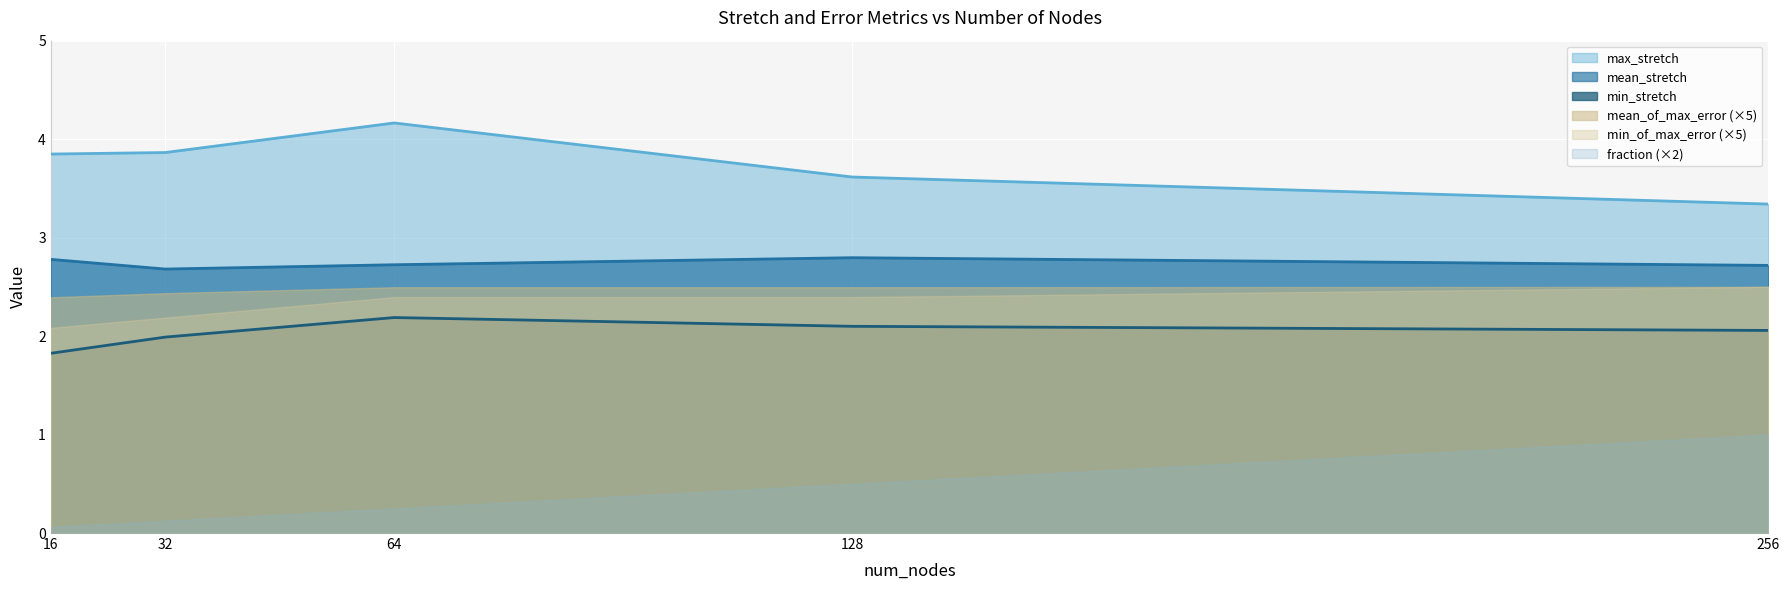

Rank the categories by min_stretch value from lowest to highest.

16, 32, 256, 128, 64